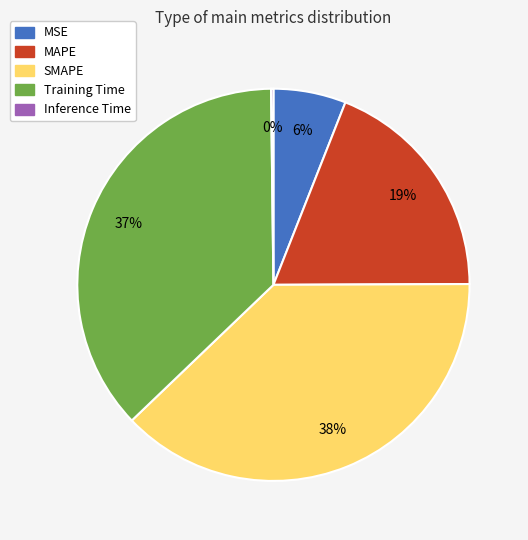

The Training Time slice represents 37% of the pie. True or false?

True